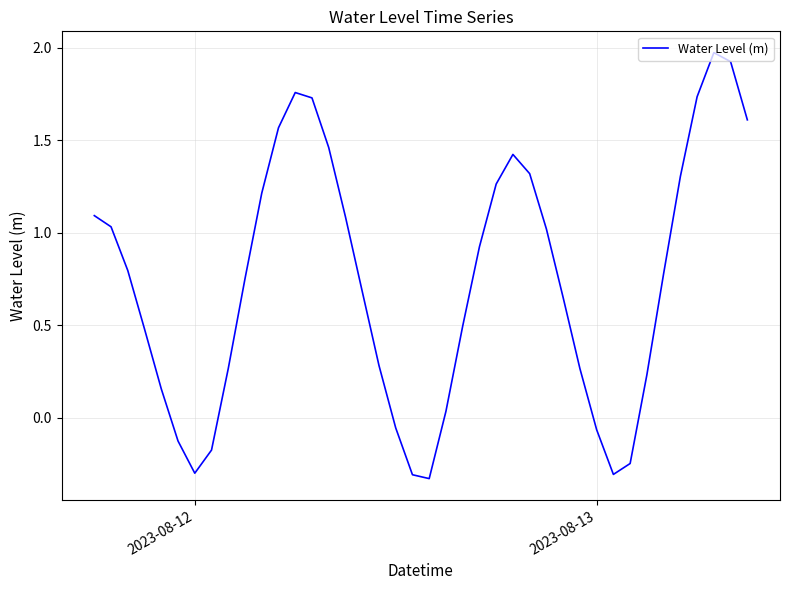

Is this an area chart (filled region under the line)?

No